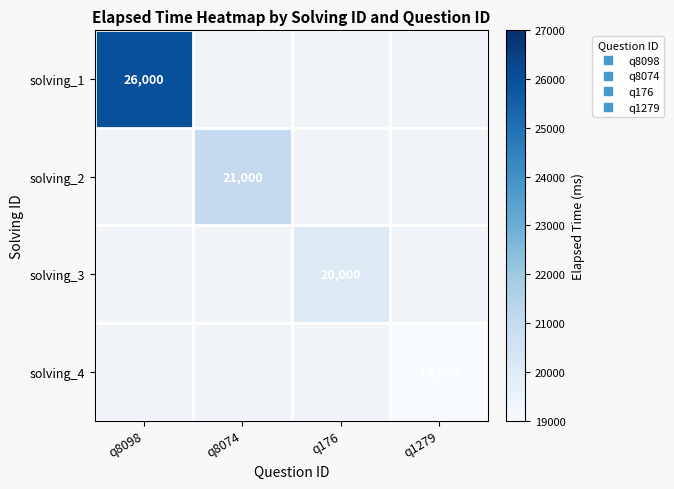

Is the value of solving_2 at q8098 greater than the value of solving_1 at q176?

No